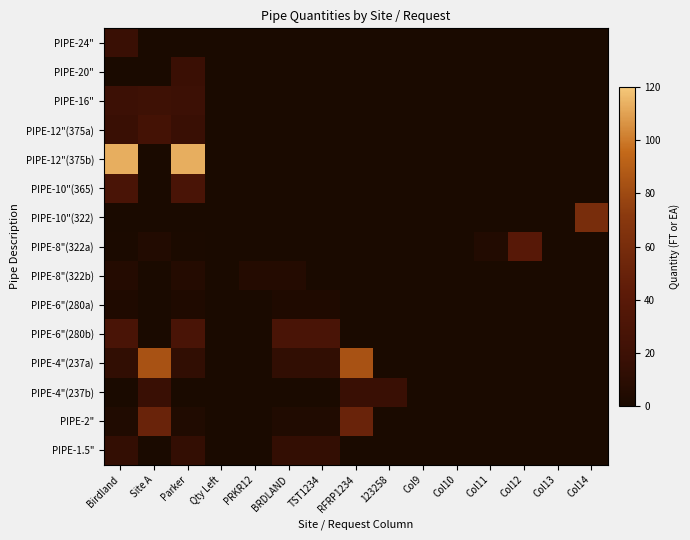

Which has a higher value, Site A or Col9?

Site A